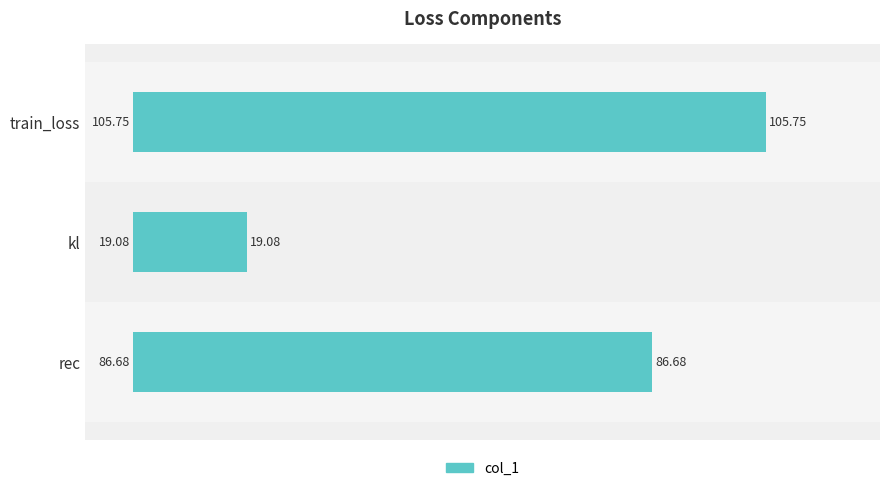

What is the sum of all values?

211.5